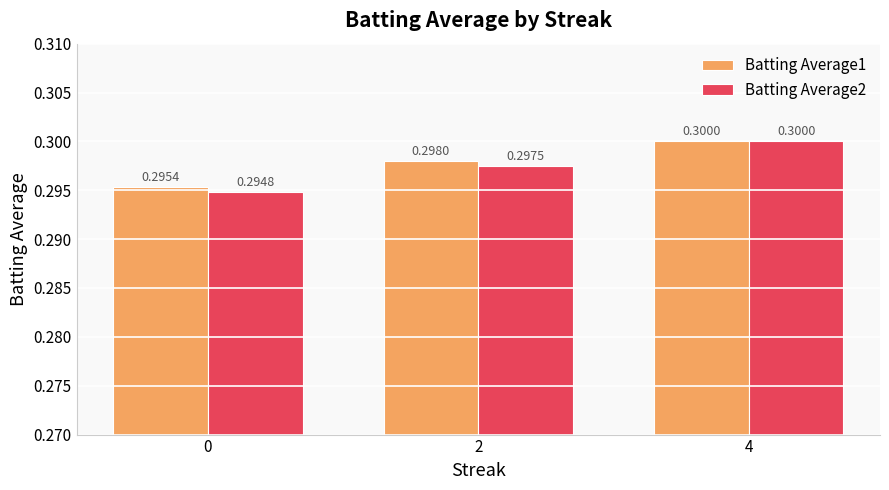

Reading left to right, what are all the values shown in this chart?

Batting Average1: 0=0.3	2=0.3	4=0.3
Batting Average2: 0=0.3	2=0.3	4=0.3